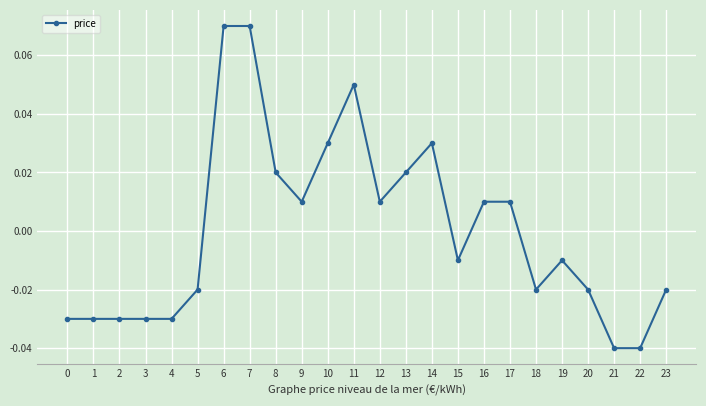

True or false: there are more than 0 points higher than both neighbors.

True